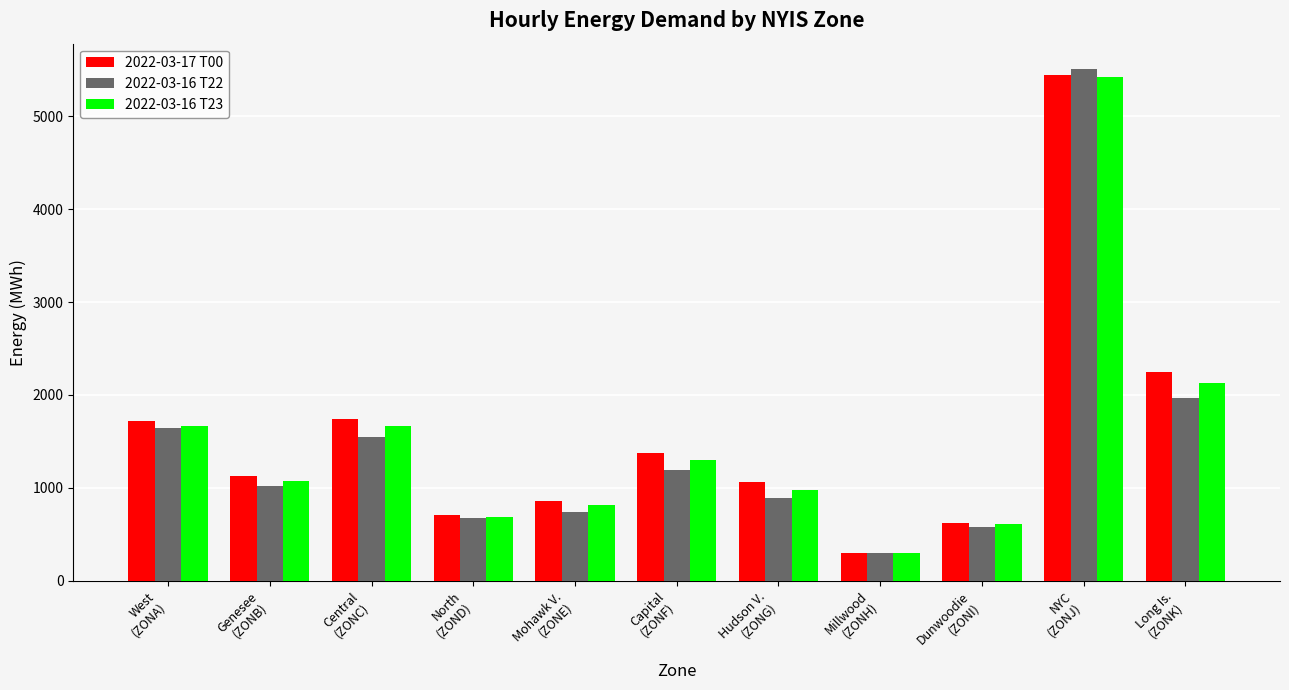

How many groups of bars are there?

11